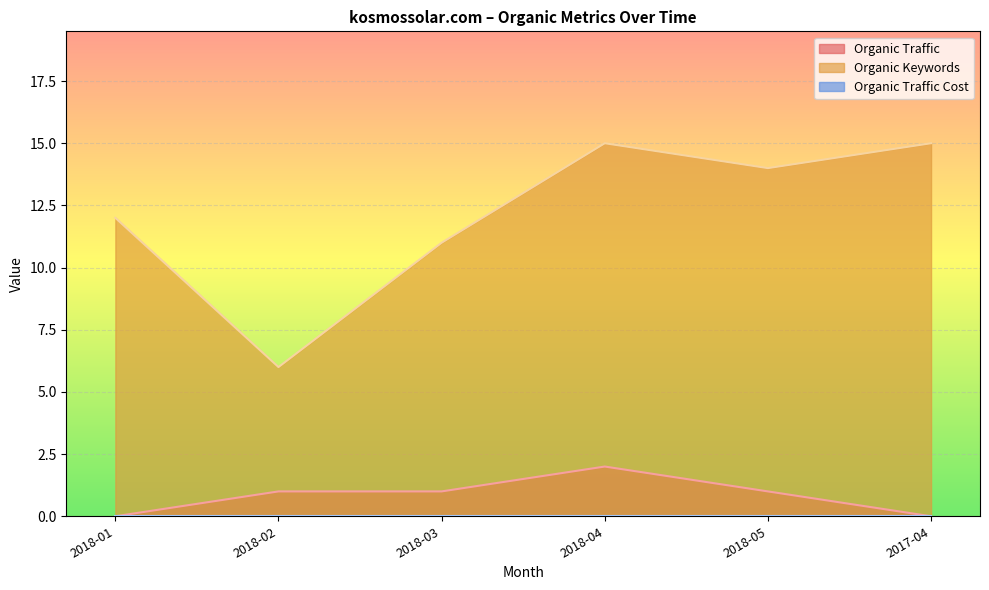

True or false: Organic Traffic has more than 2 points higher than both neighbors.

False